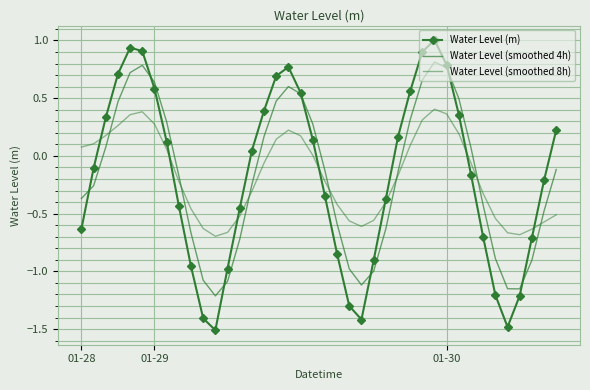

What is the minimum value for Water Level (smoothed 4h)?

-1.2